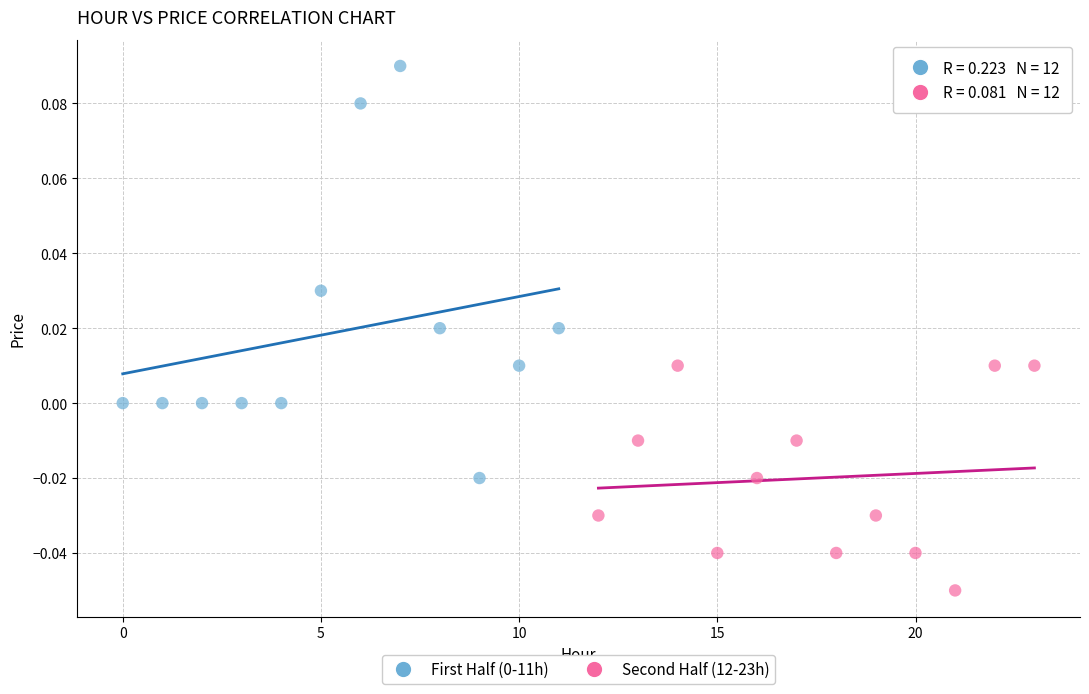

Which series reaches the minimum Y coordinate?

Second Half (12-23h)